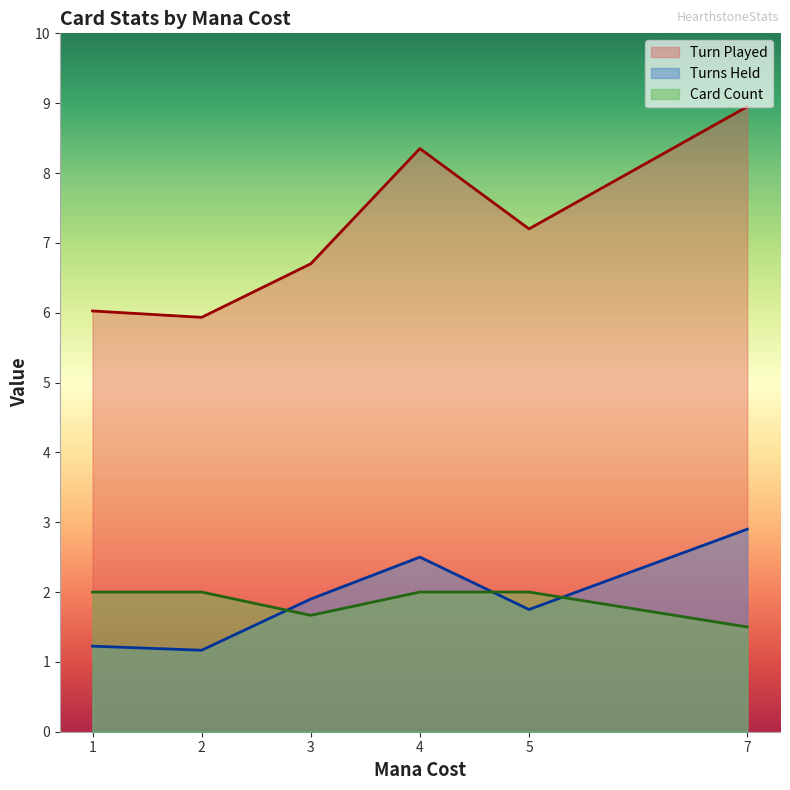

What is the maximum value shown in the chart?

9.0